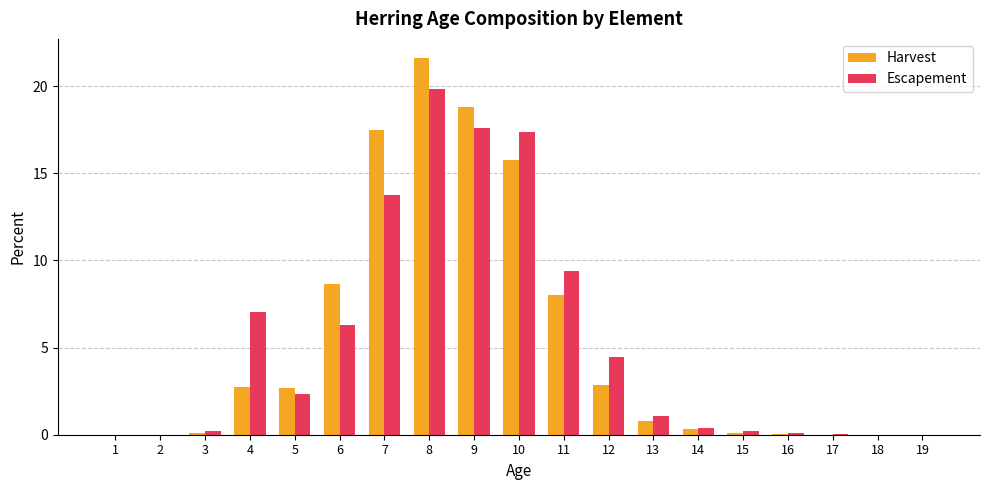

Are the bars horizontal?

No